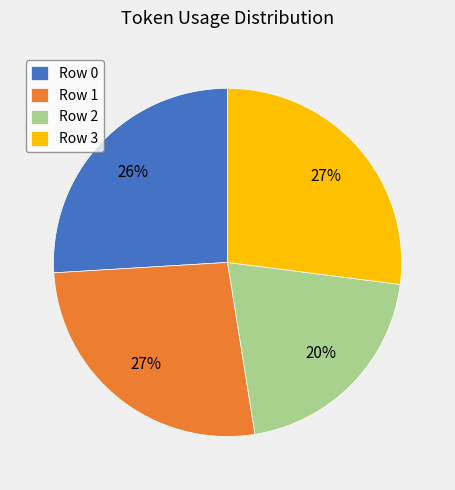

The Row 0 slice represents 26% of the pie. True or false?

True